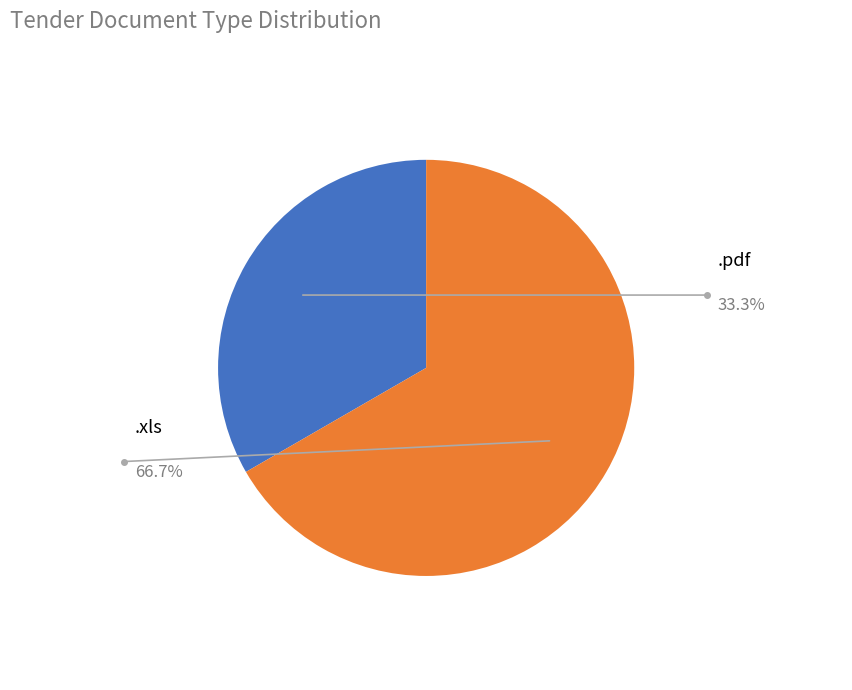

Count the number of slices in the pie.

2